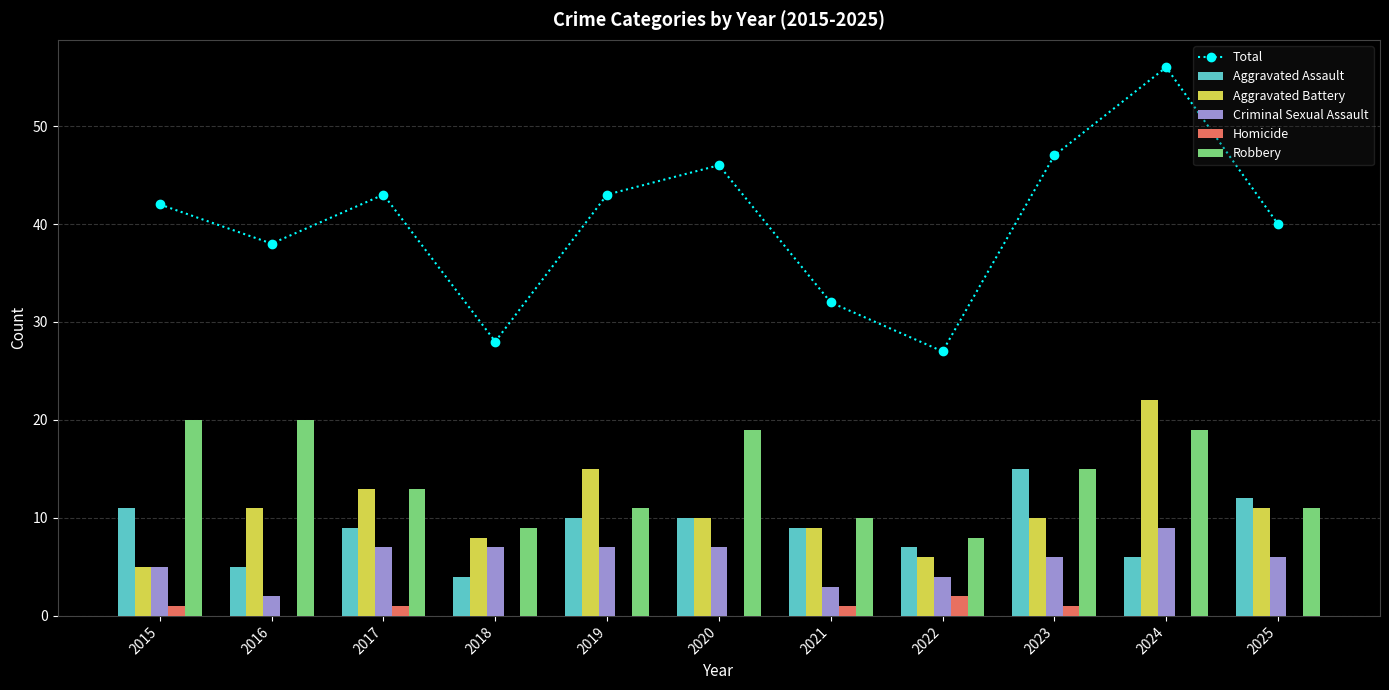

Where is Criminal Sexual Assault nearest to the value 5?

2015